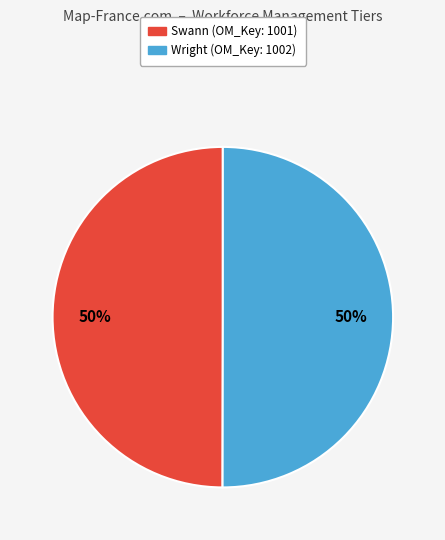

To the nearest percent, what portion does Wright represent?

50%